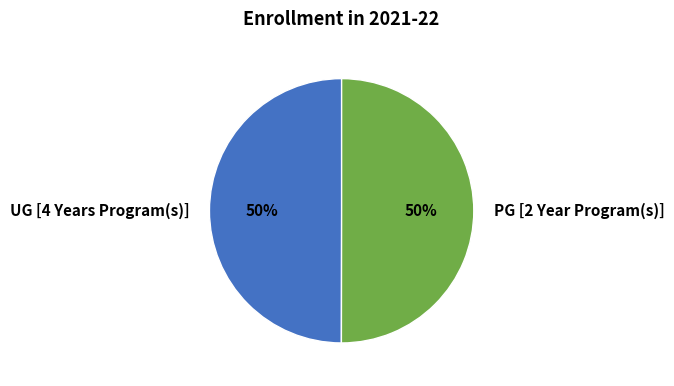

True or false: UG [4 Years Program(s)] accounts for 50% of the total.

True